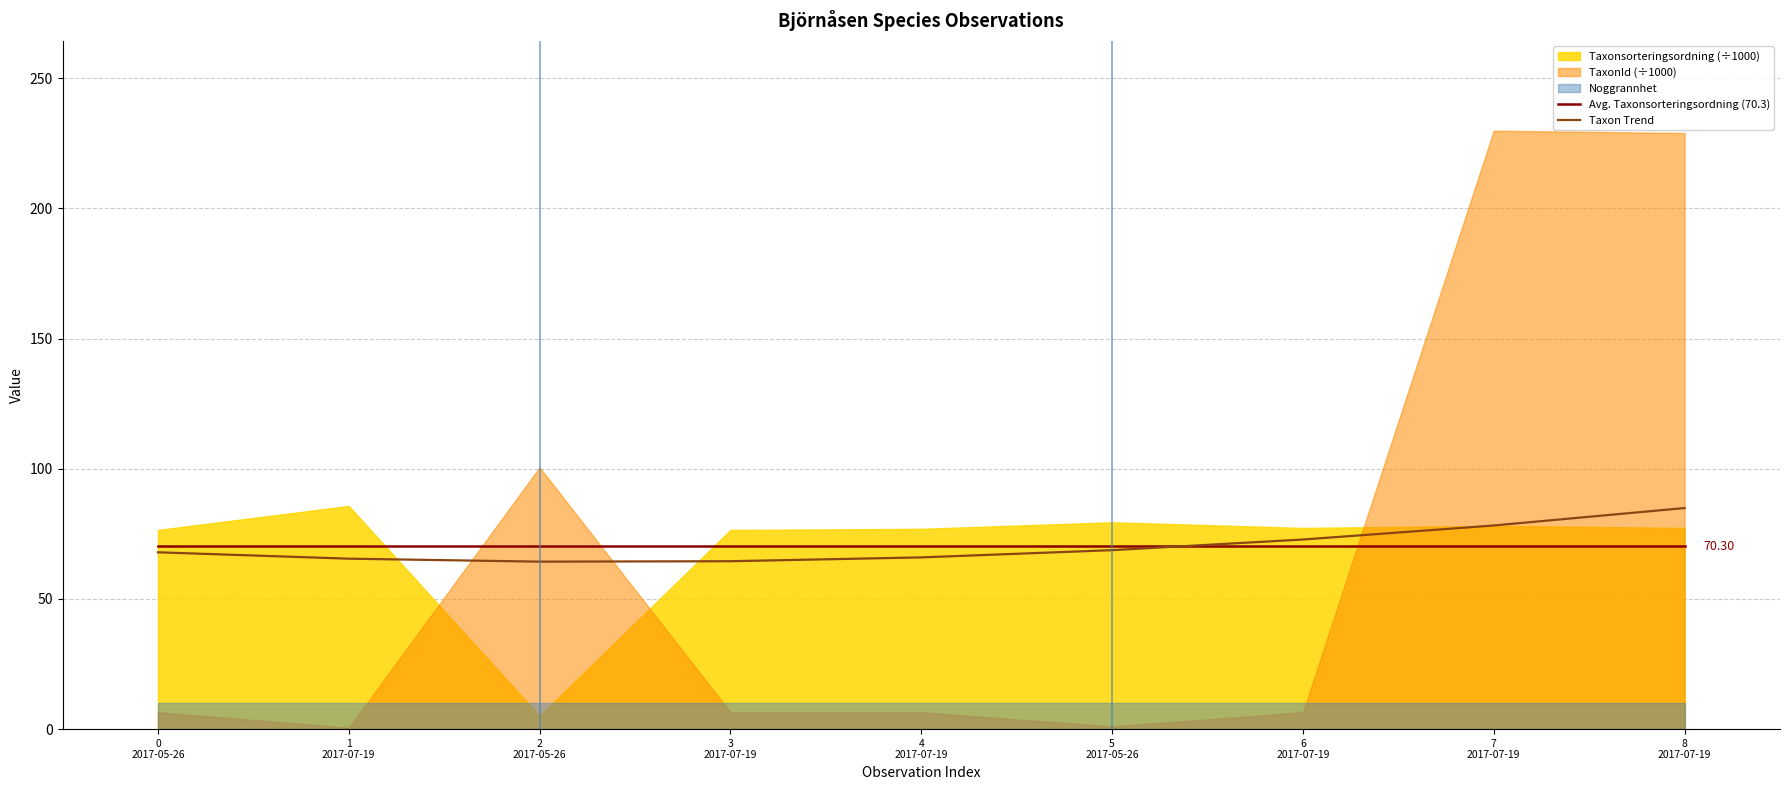

Does the chart display data point markers on the line(s)?

No